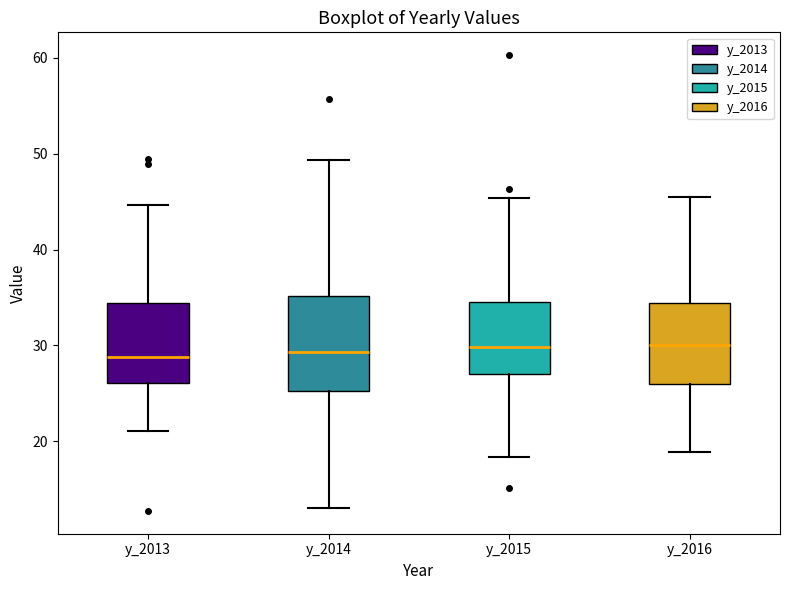

Where is the lower edge of the box for y_2016 on the y-axis? The values are not printed on the chart, so give them approximately, as read against the axis.

26